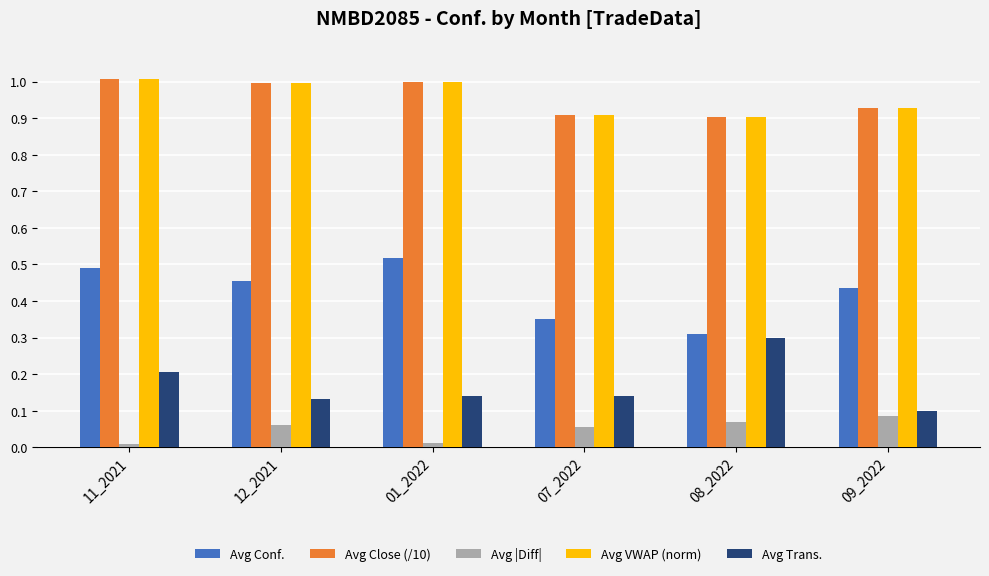

What is the difference between the maximum and minimum values in the Avg |Diff| series?

7.5